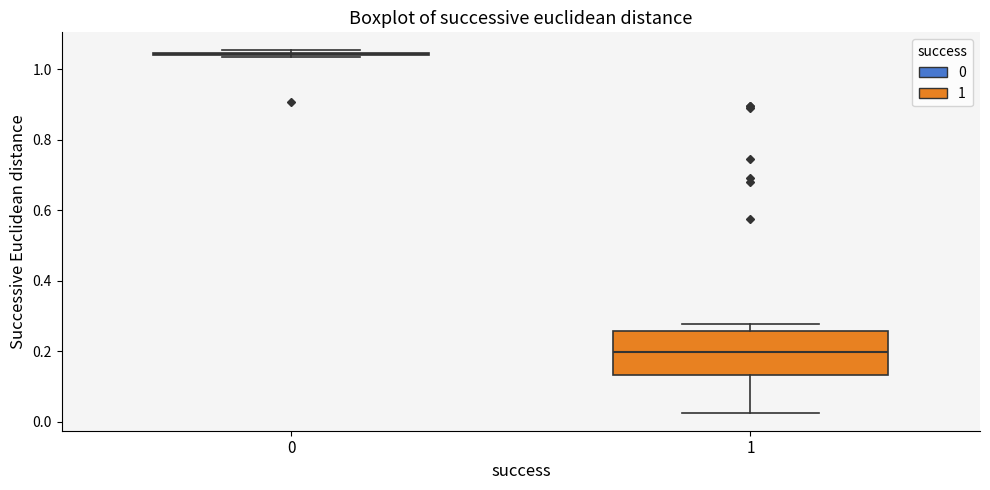

Which box is the tallest, from its lower edge to its upper edge?

1